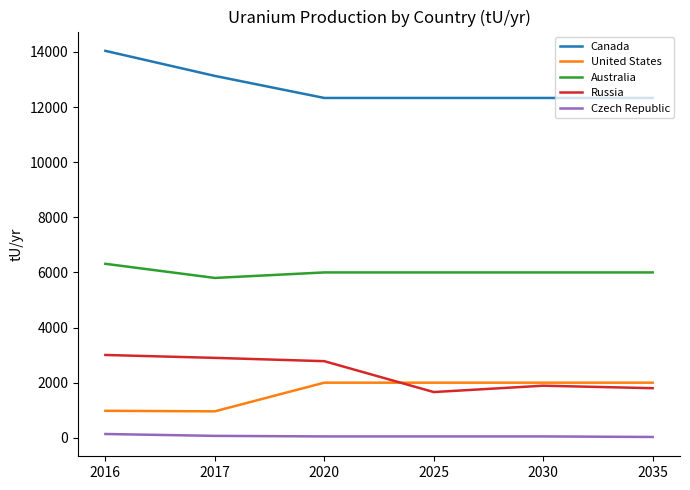

The Australia series shows 6000 at 2025. True or false?

True